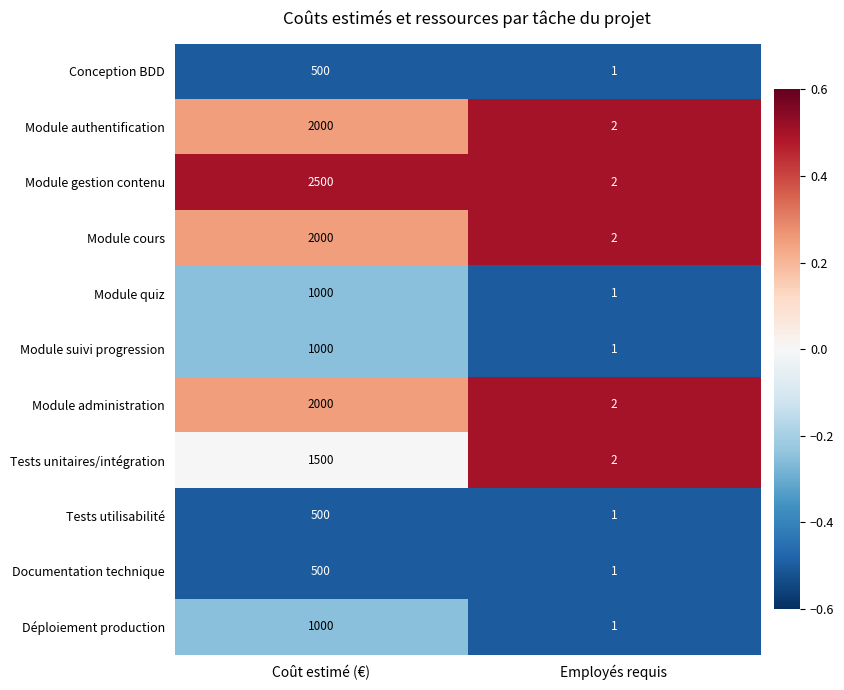

List the labels in order of Module authentification value, smallest first.

Employés requis, Coût estimé (€)